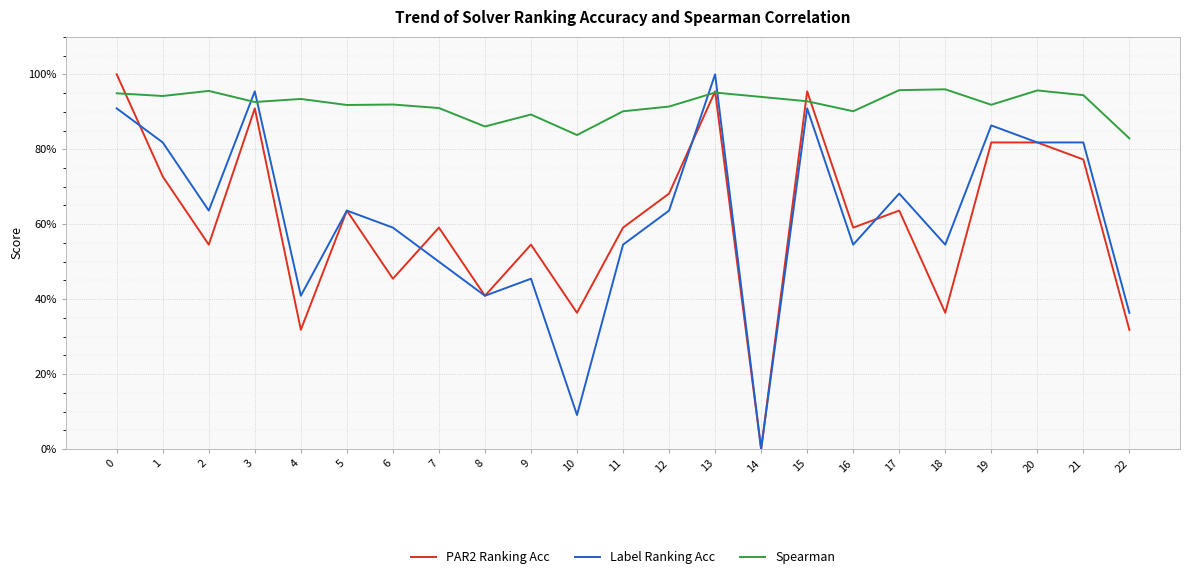

The value of PAR2 Ranking Acc at 2 is 1.0. True or false?

False